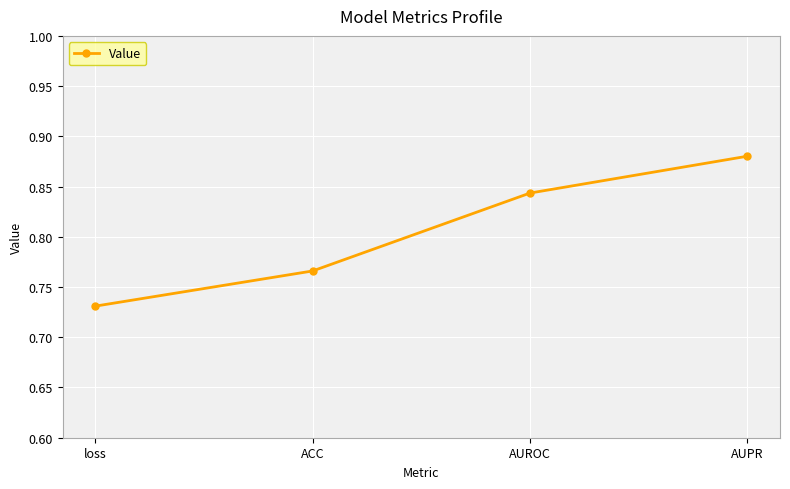

Where is the data nearest to the value 0?

loss